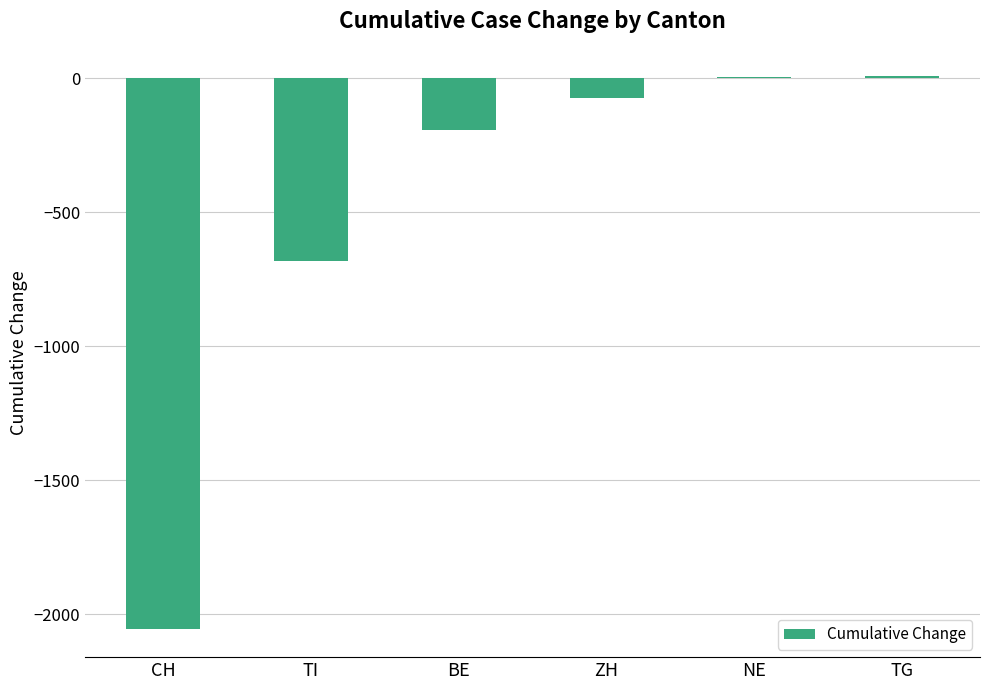

The value at TG is 6. True or false?

True